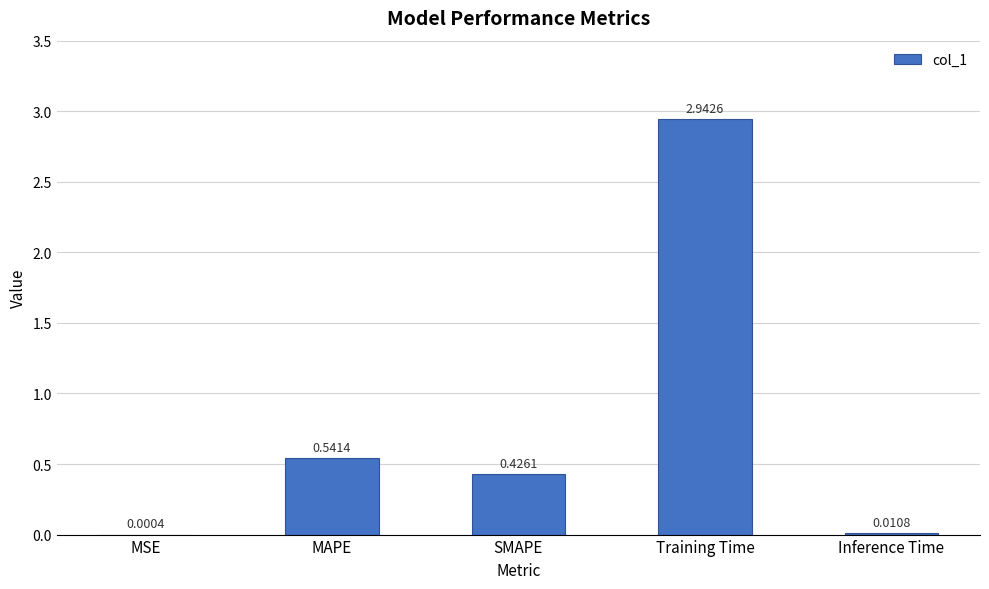

Which has a higher value, SMAPE or Training Time?

Training Time